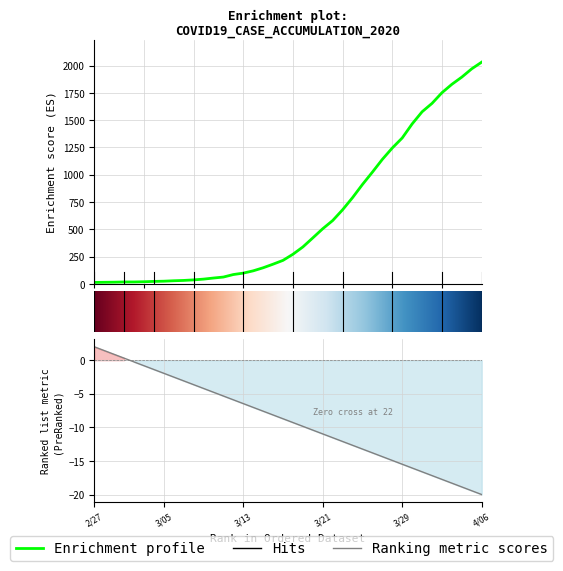

Is this an area chart (filled region under the line)?

No